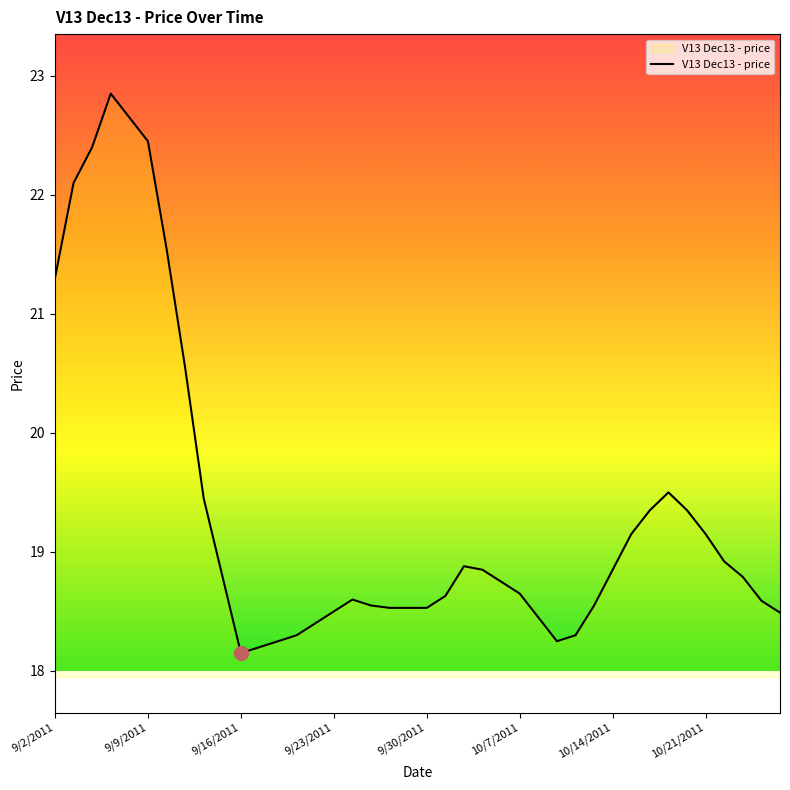

What is the greatest value displayed?

22.9